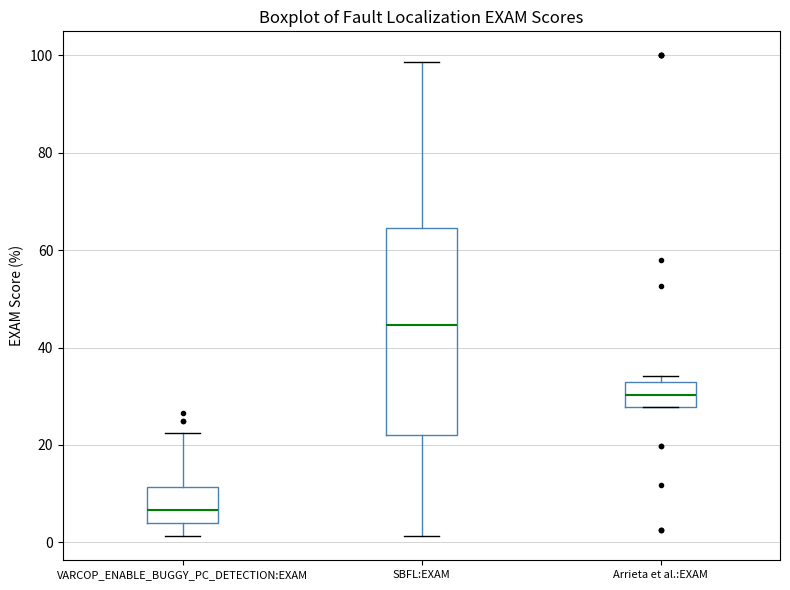

Where is the lower edge of the box for Arrieta et al.:EXAM on the y-axis? The values are not printed on the chart, so give them approximately, as read against the axis.

28